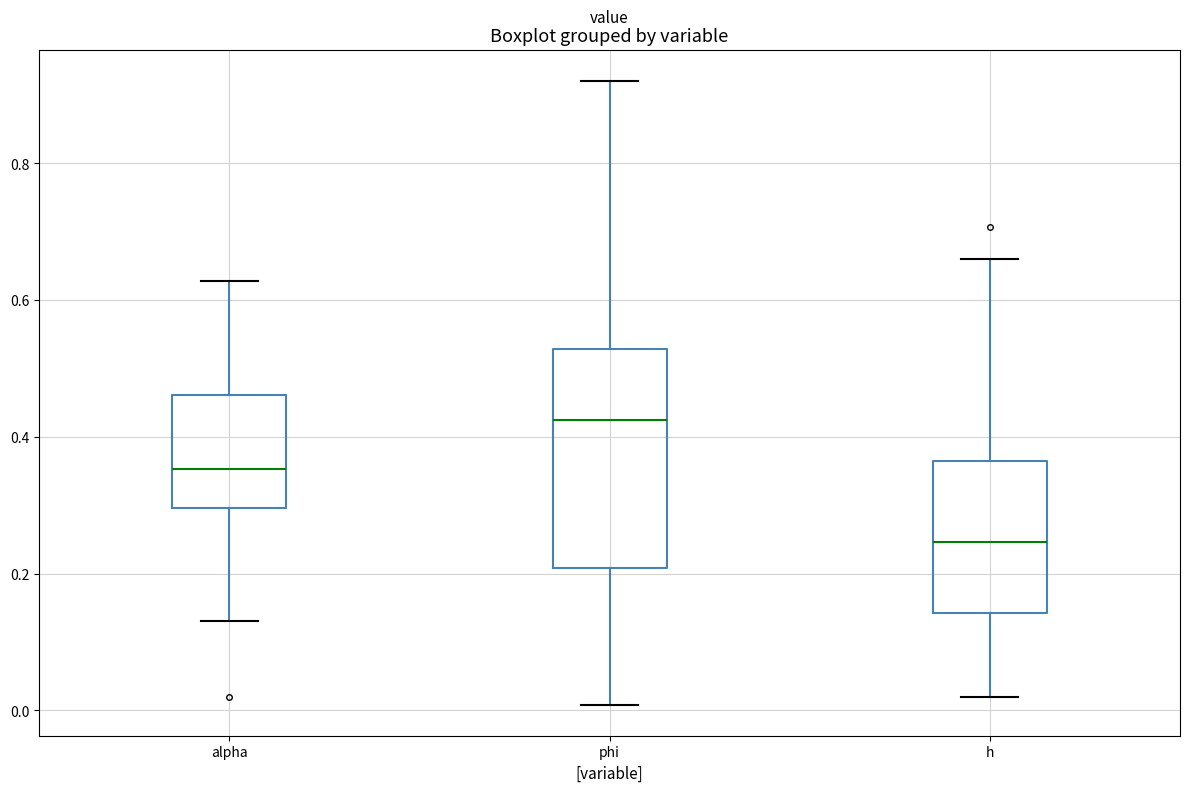

Reading left to right, read every box against the y-axis: the position of its median line, the range the box covers, and the ends of its whiskers. The values are not printed on the chart, so give them approximately, as read against the axis.

alpha: median 0.36, box 0.30 to 0.46, whiskers 0.14 to 0.62
phi: median 0.42, box 0.20 to 0.52, whiskers 0.00 to 0.92
h: median 0.24, box 0.14 to 0.36, whiskers 0.02 to 0.66